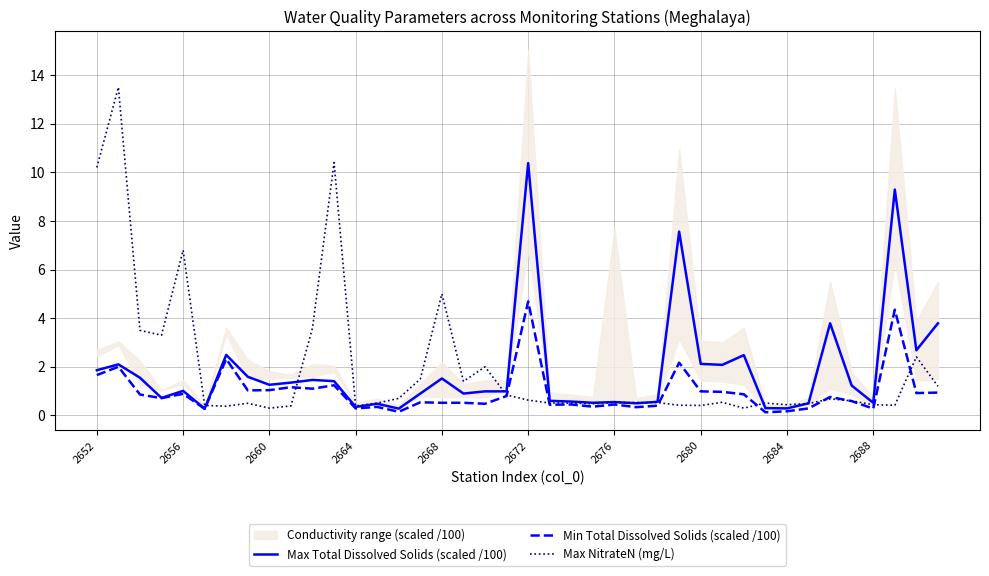

True or false: Min Total Dissolved Solids (scaled /100) has more than 1 interior local peaks.

True